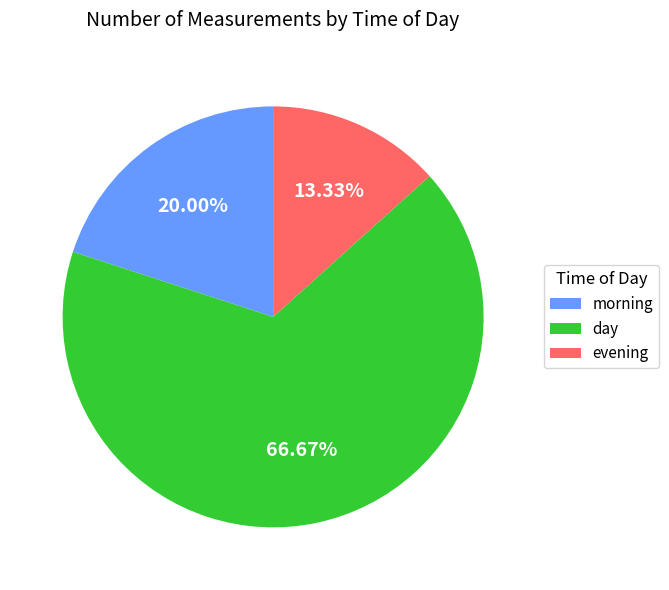

Does any single category account for the majority?

Yes